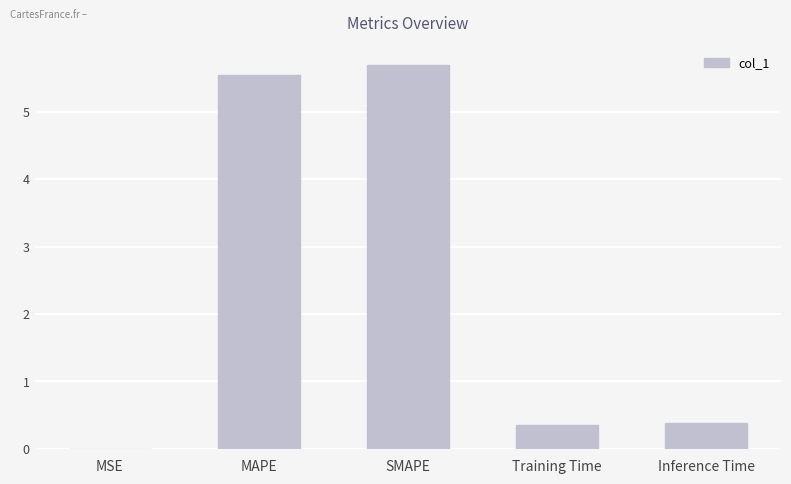

What is the approximate value at SMAPE?

5.7